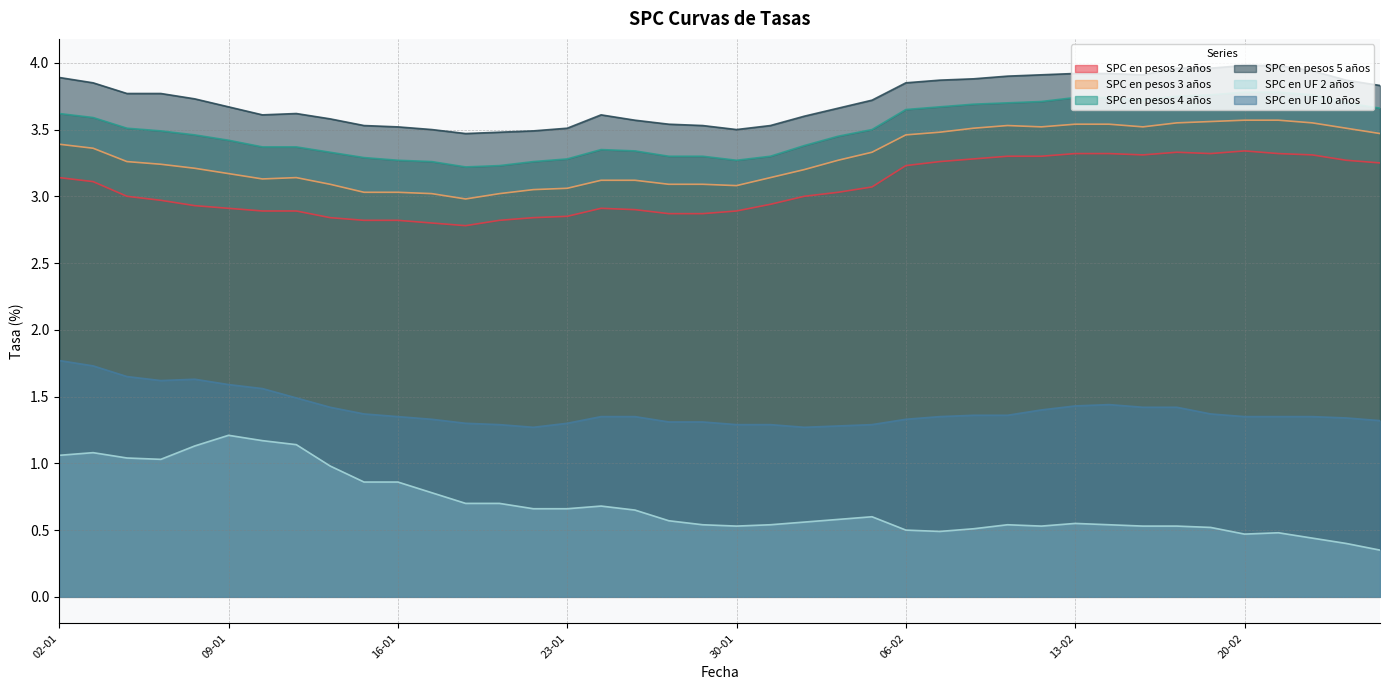

Is it true that SPC en UF 2 años equals 0.7 at 26-01?

True